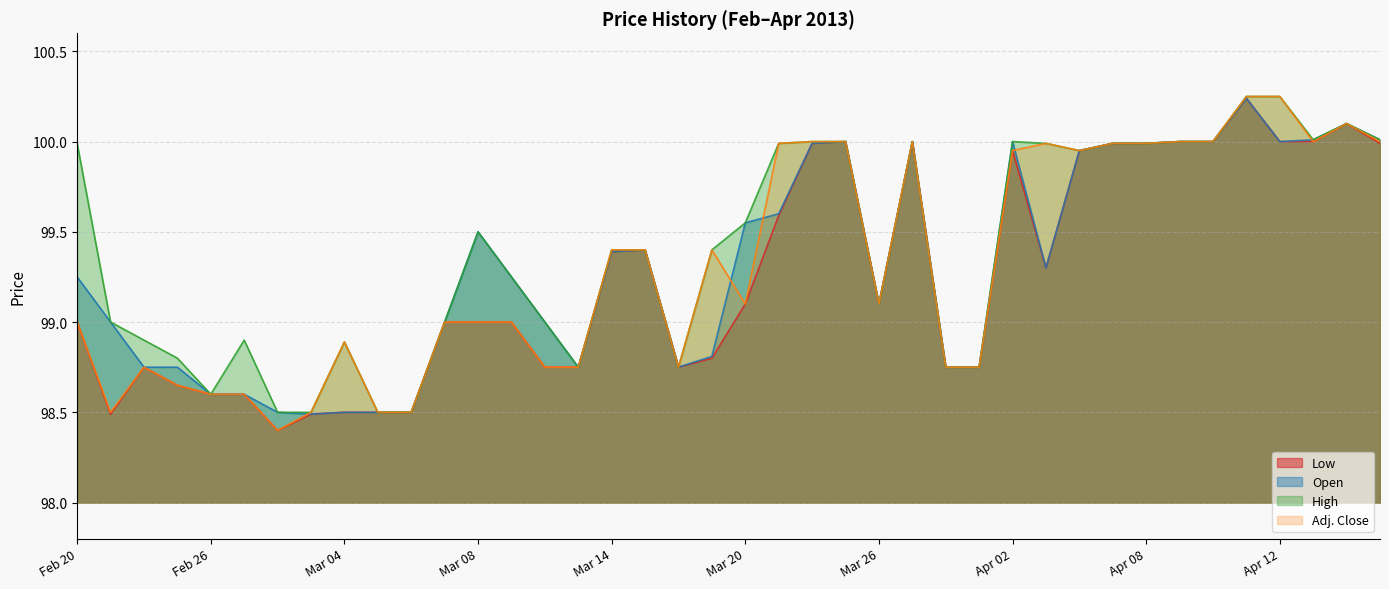

What is the sum of all High values?

3976.2